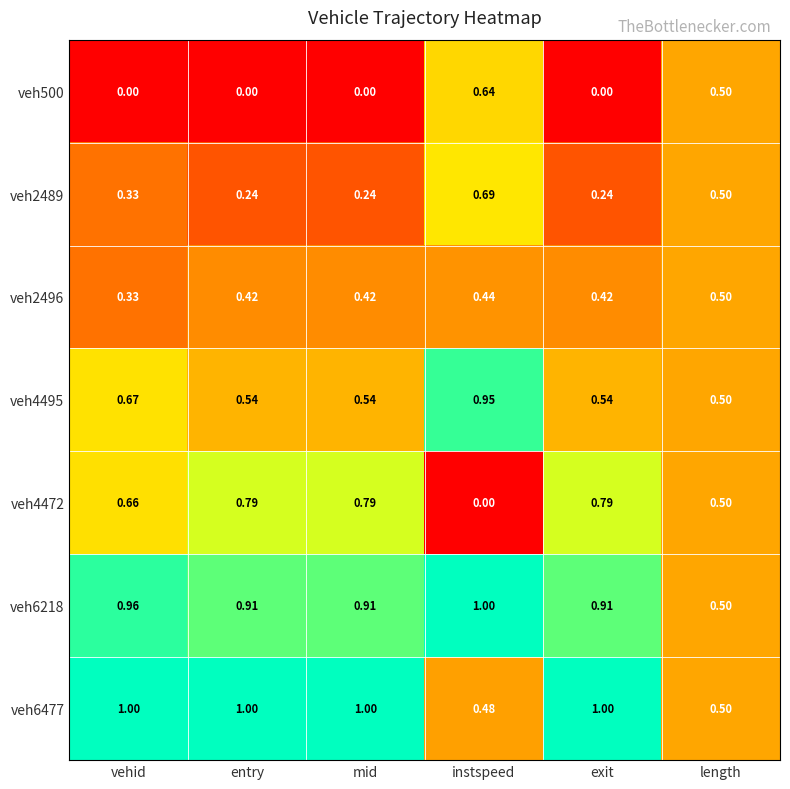

At which label does veh4495 reach its peak?

instspeed